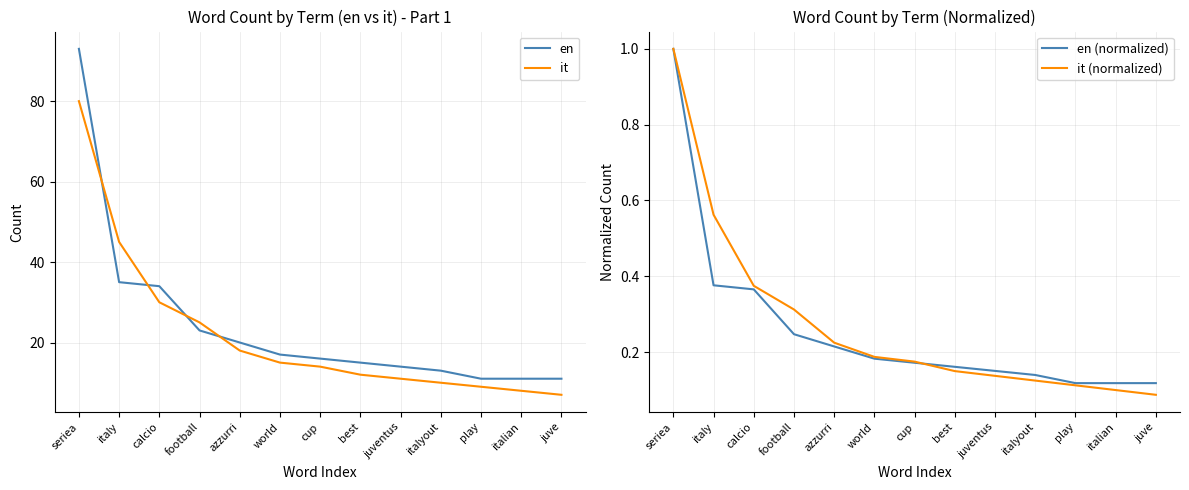

Rank the series at juventus from lowest to highest value.

it (normalized), en (normalized), it, en